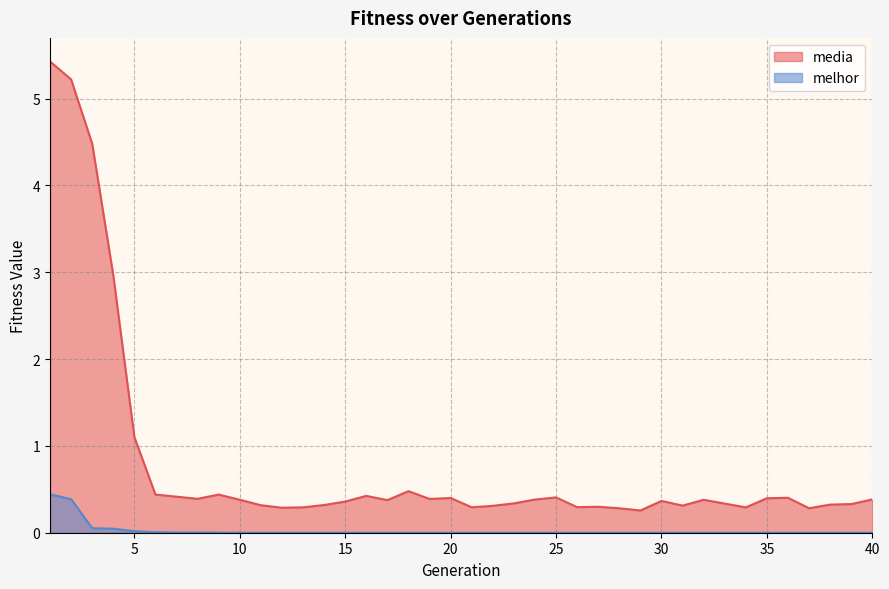

What is the difference between the maximum and minimum values in the melhor series?

0.4